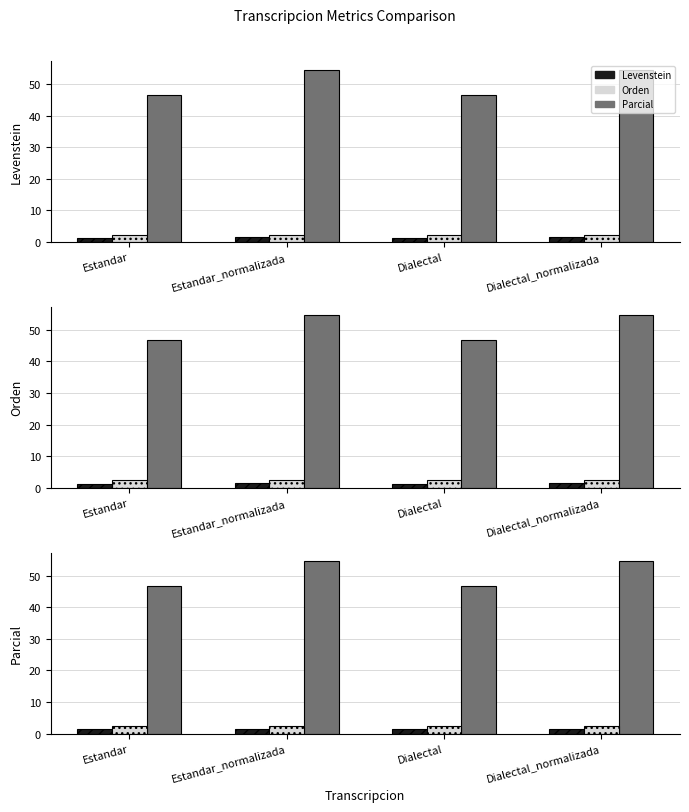

What is the greatest value displayed?

54.5